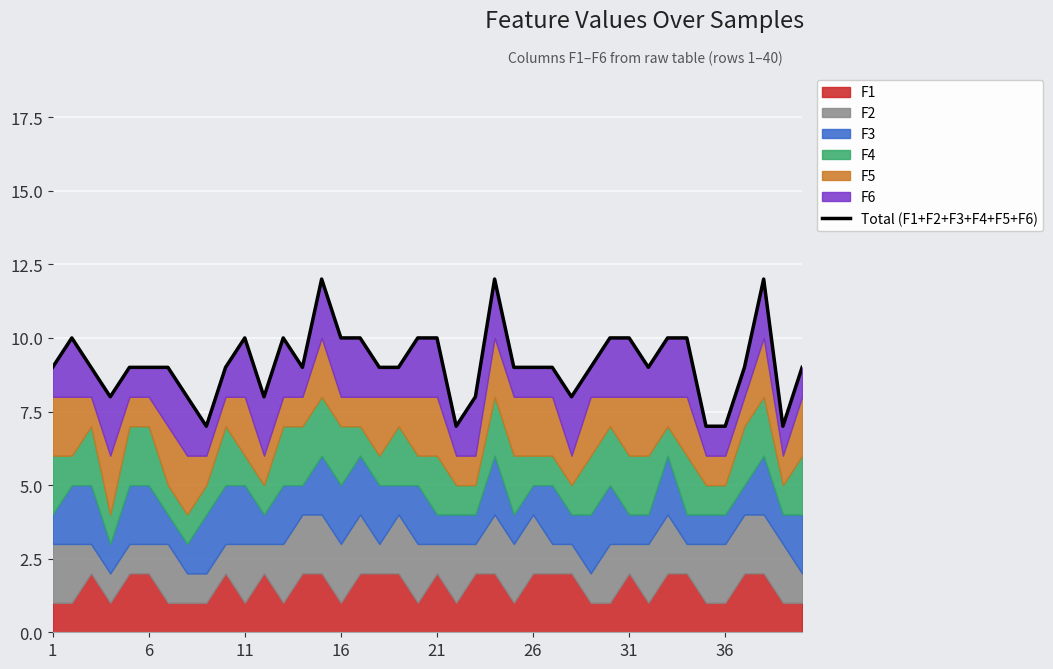

How many interior local peaks (higher than both neighbors) does the data have?

6